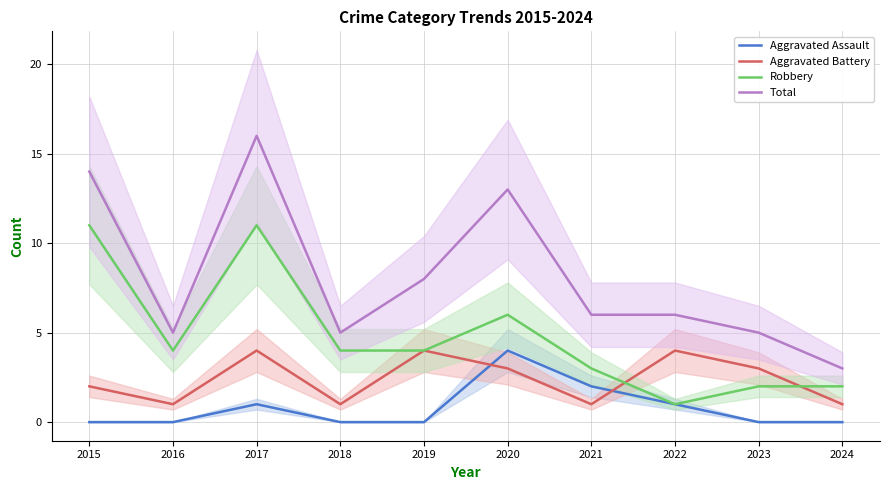

What is the difference between the maximum and minimum values in the Aggravated Assault series?

4